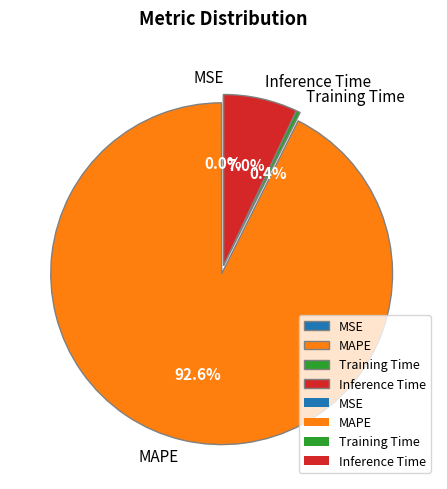

How much of the chart is everything except Inference Time?

93.0%